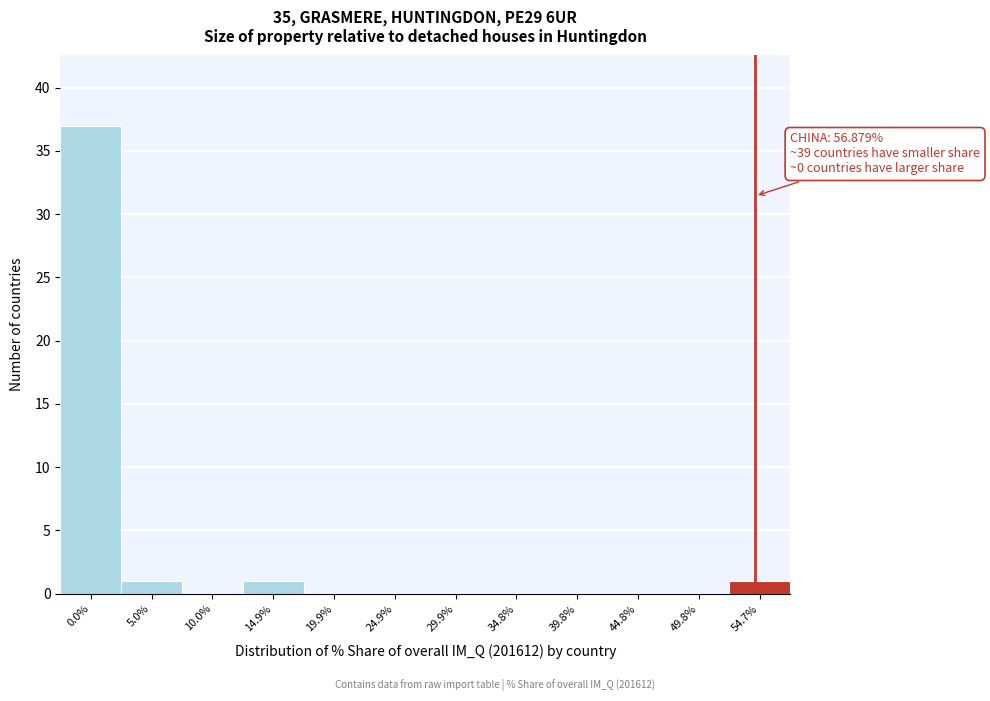

Reading left to right, list all the values displayed in this chart.

0.0%=37	5.0%=1	10.0%=0	14.9%=1	19.9%=0	24.9%=0	29.9%=0	34.8%=0	39.8%=0	44.8%=0	49.8%=0	54.7%=1